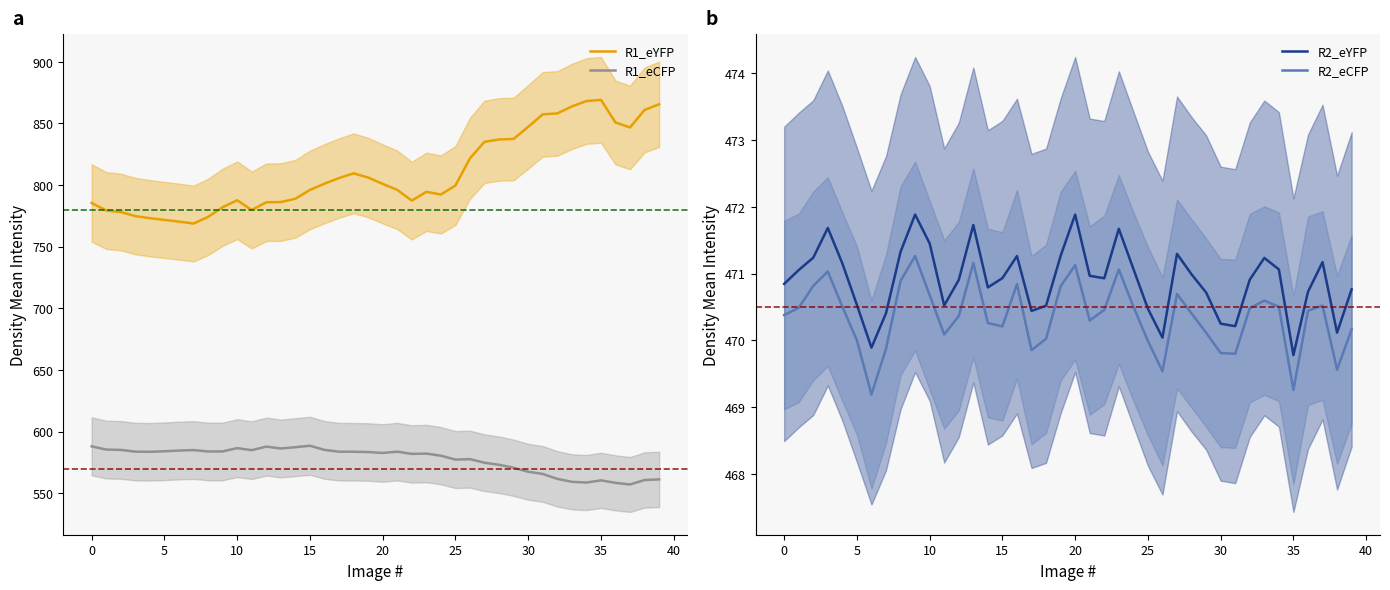

True or false: R2_eCFP and R1_eCFP intersect in this chart.

False